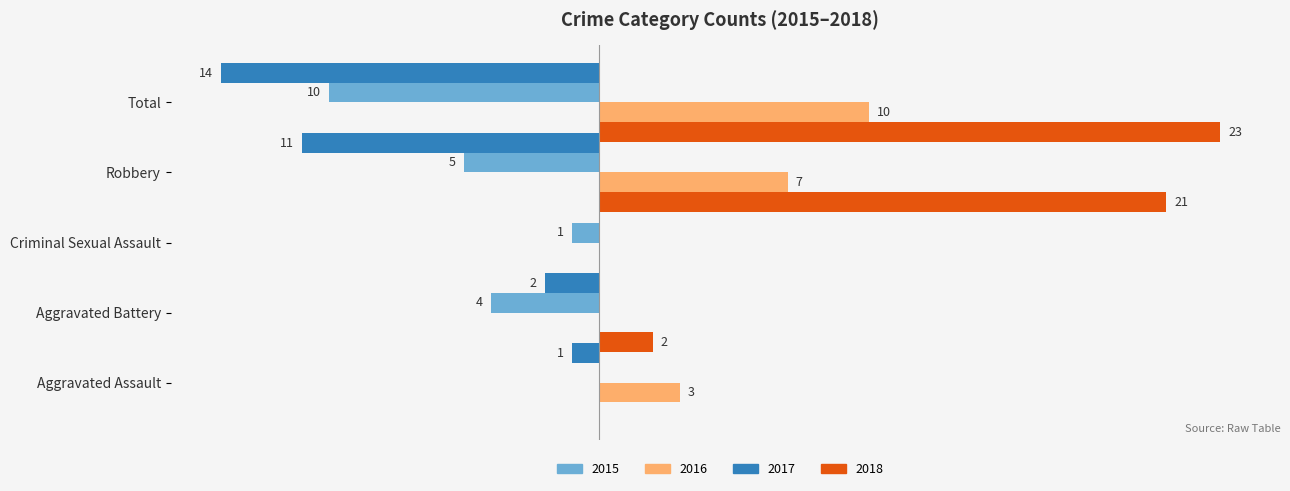

Is the value of 2017 at Aggravated Battery greater than the value of 2015 at Criminal Sexual Assault?

No